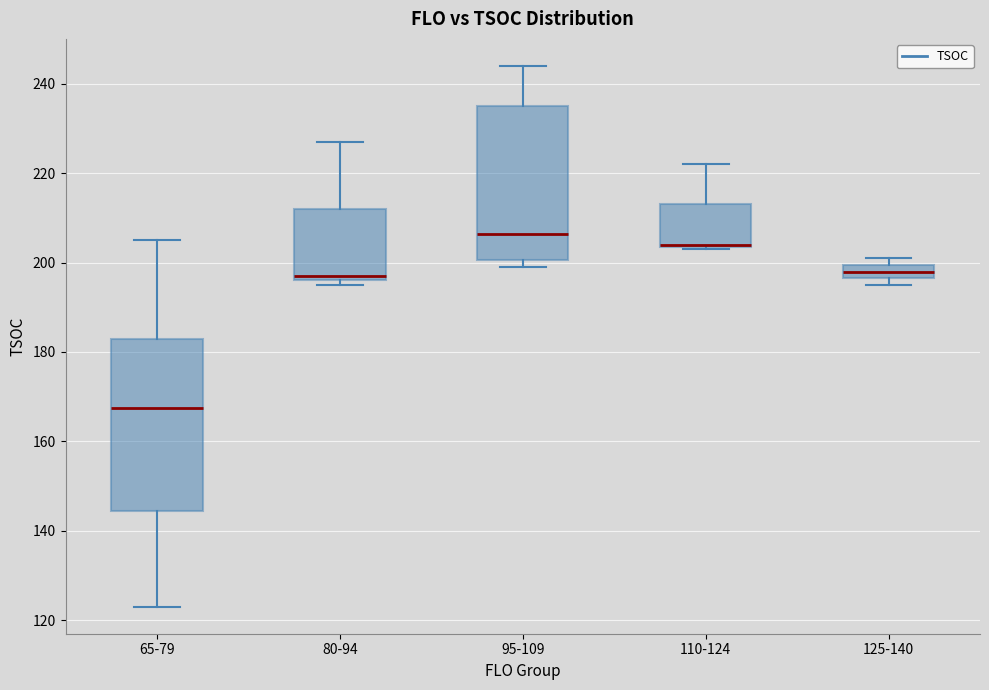

Reading left to right, transcribe this box plot: for each box, give where its median line is, the range the box spans, and where its two whiskers end, as read against the y-axis. The values are not printed on the chart, so give them approximately, as read against the axis.

65-79: median 168, box 144 to 184, whiskers 124 to 206
80-94: median 198, box 196 to 212, whiskers 196 (just below the box's lower edge) to 228
95-109: median 206, box 200 to 236, whiskers 200 (just below the box's lower edge) to 244
110-124: median 204 (drawn on the box's lower edge), box 204 to 214, whiskers 204 to 222
125-140: median 198, box 196 to 200, whiskers 196 (just below the box's lower edge) to 202